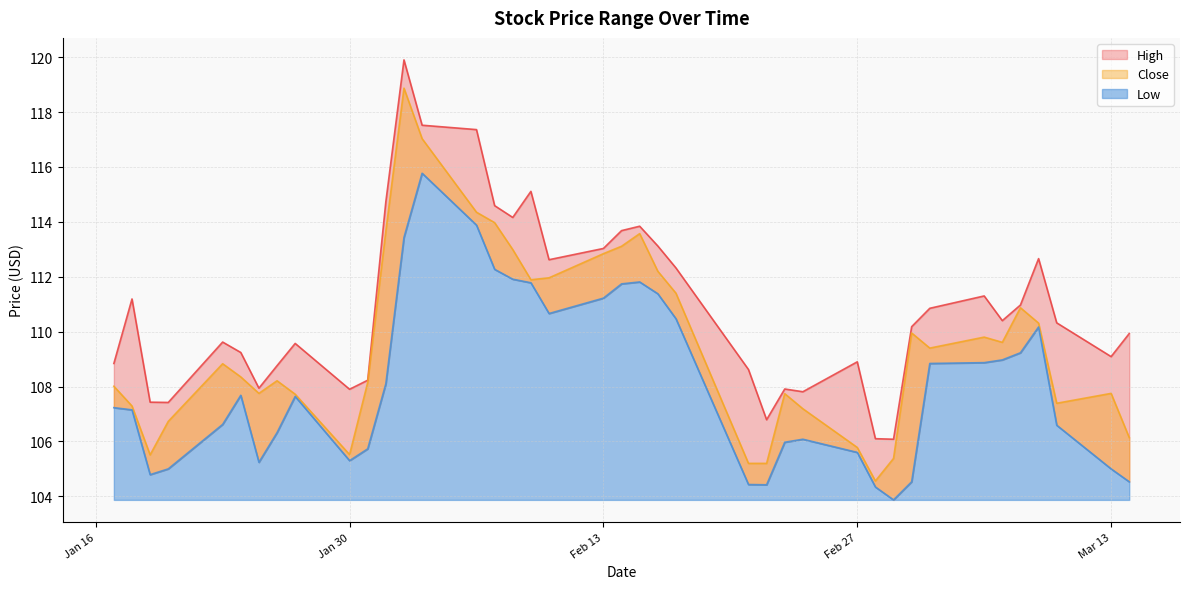

At which label does High reach its minimum?

2023-03-01